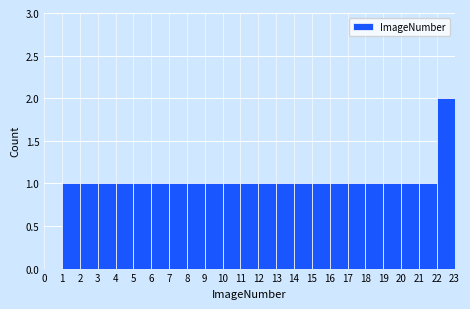

How tall is the bar that spans 10 to 11 on the x-axis? The values are not printed on the chart, so give them approximately, as read against the axis.

1